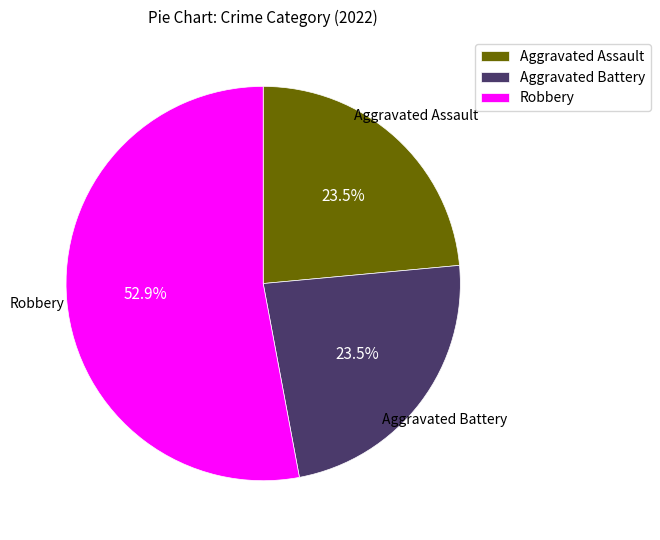

Is it true that Aggravated Assault is 18% of the pie?

False